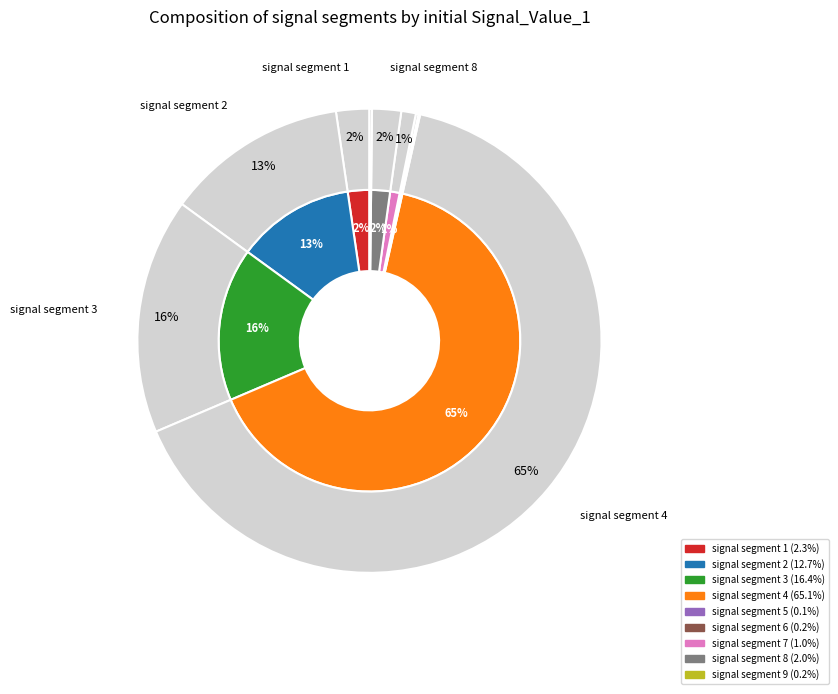

To the nearest percent, what is the difference between the largest and smallest slice percentages?

65%